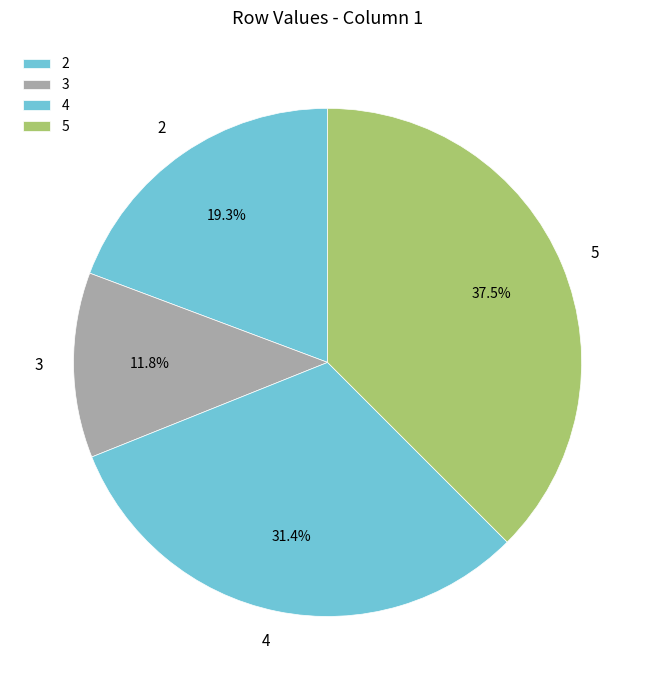

Does 3 represent more than half of the total?

No